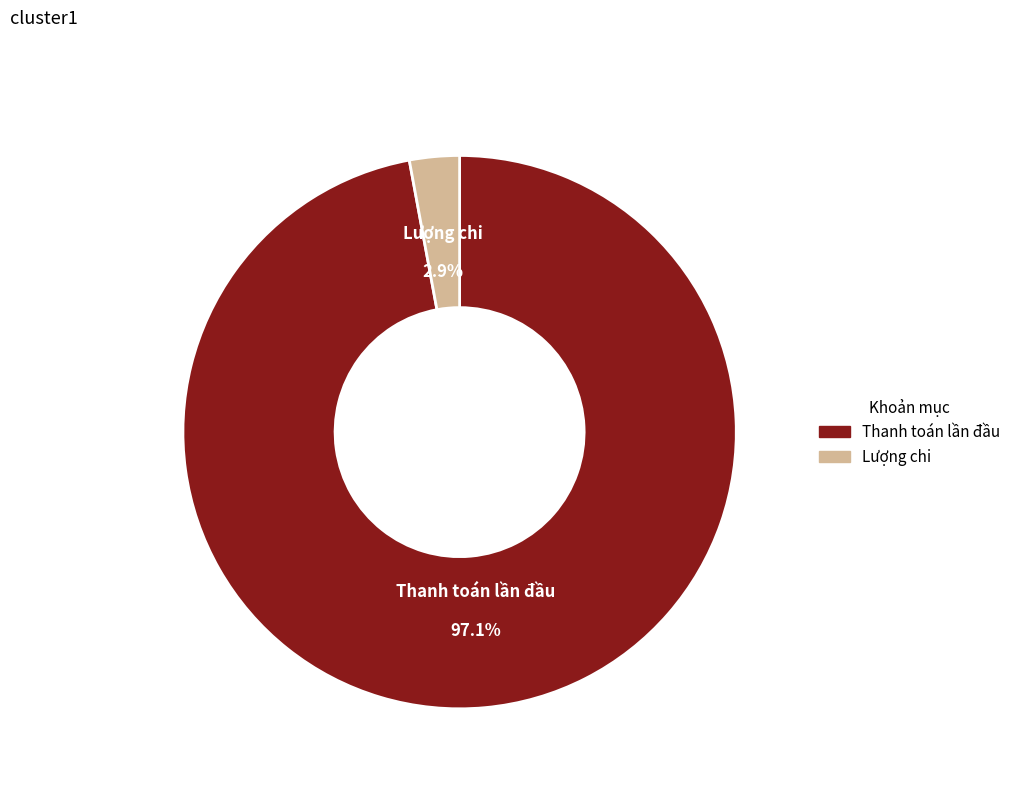

How many slices are in this pie chart?

2